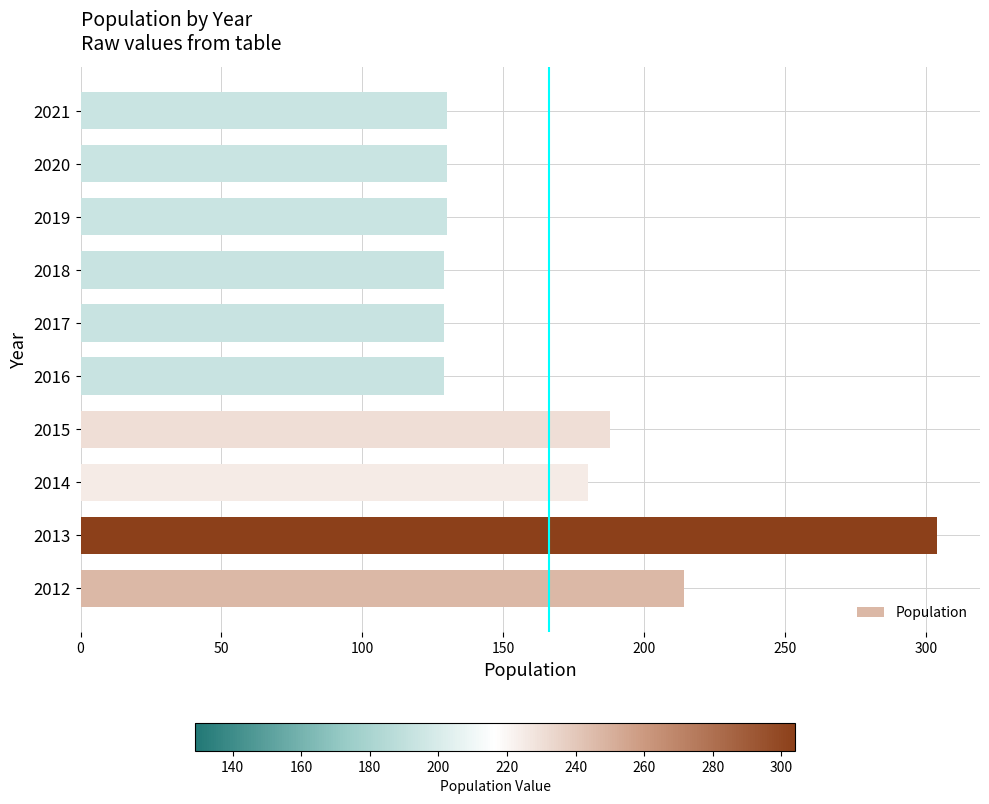

Which label corresponds to the largest value in the chart?

2013